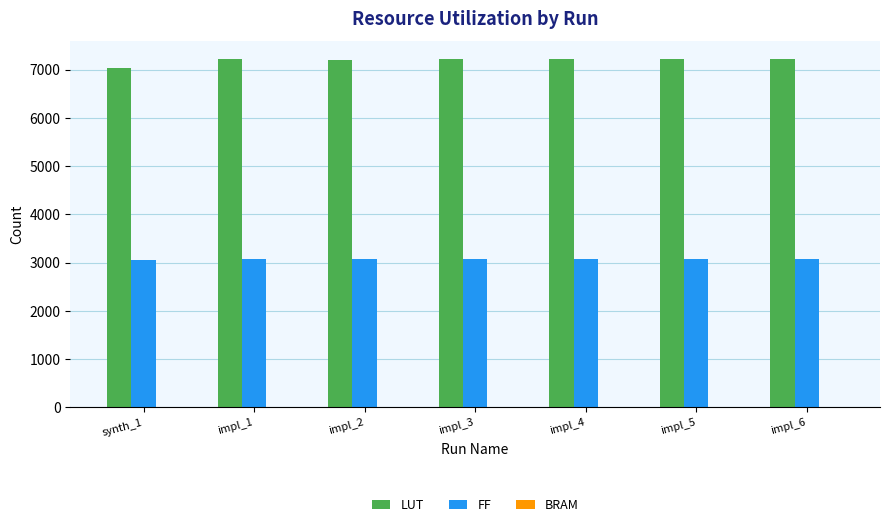

What is the sum of all LUT values?

50337